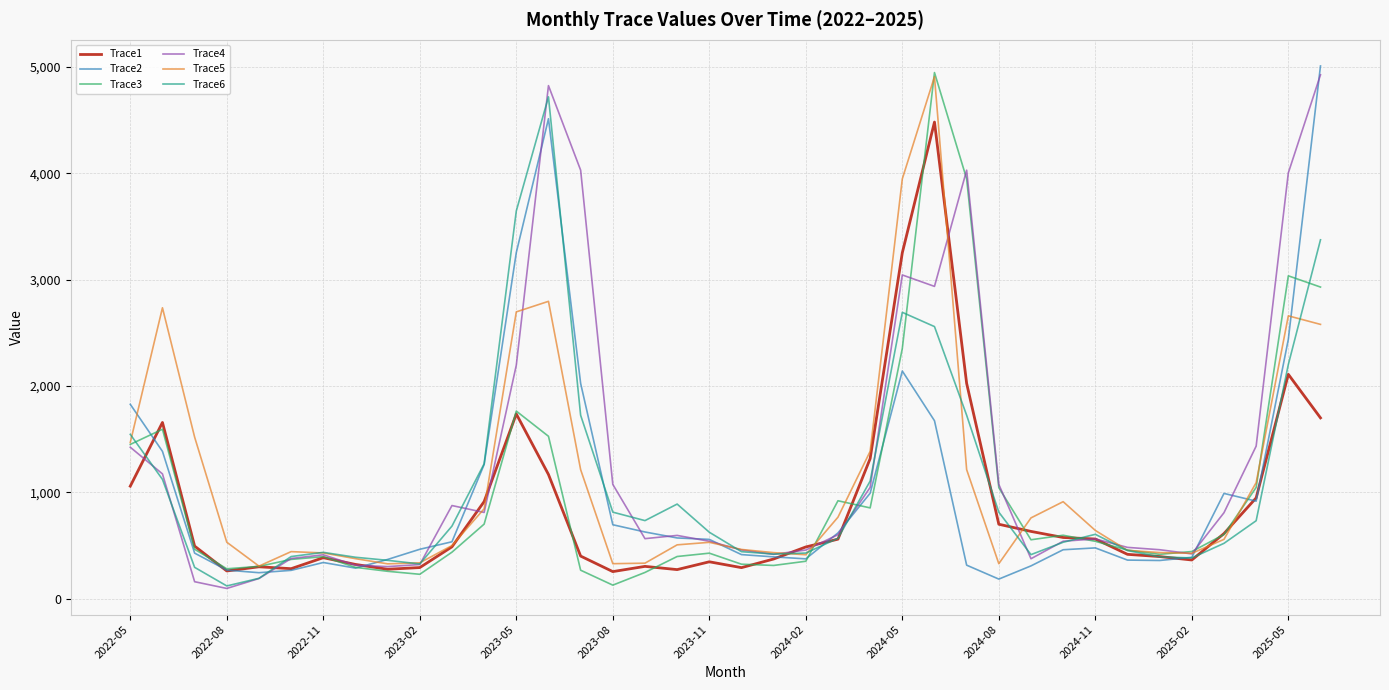

What is the minimum value for Trace3?

126.1